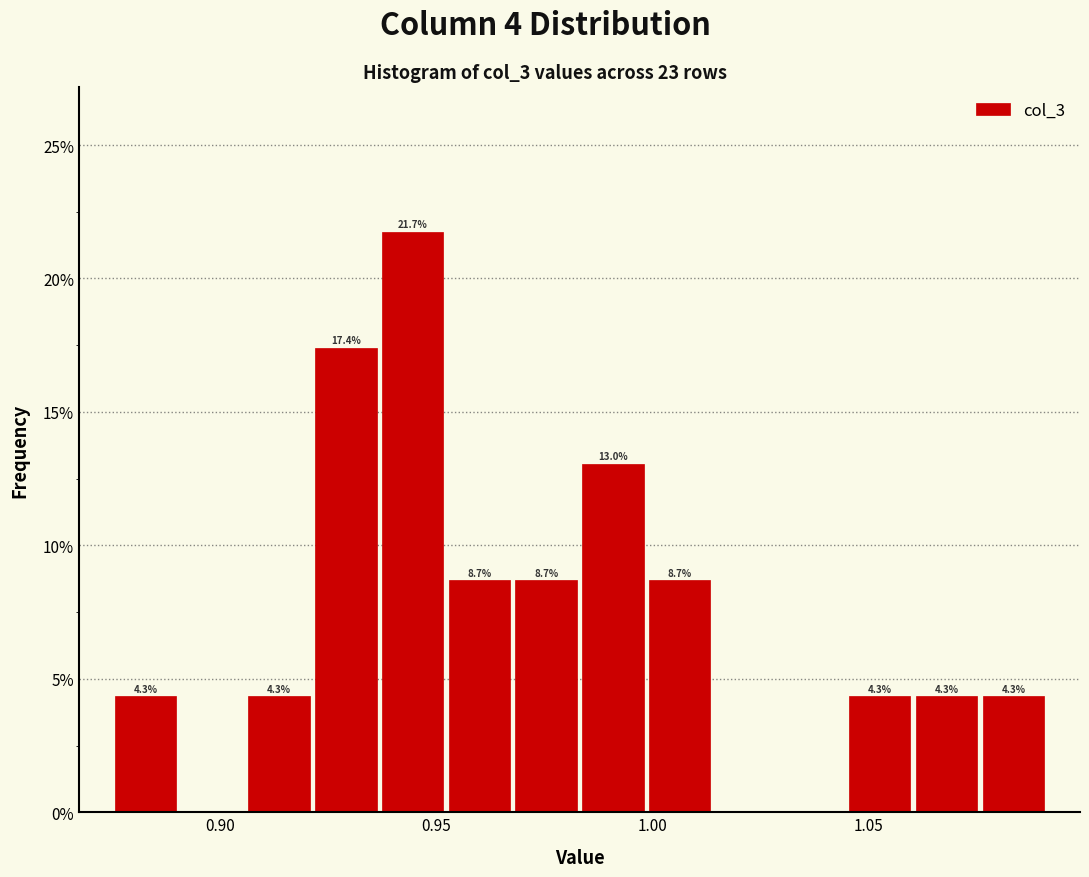

Around what value on the x-axis is the tallest bar? Give the approximate position of its centre, as read against the axis.

0.945